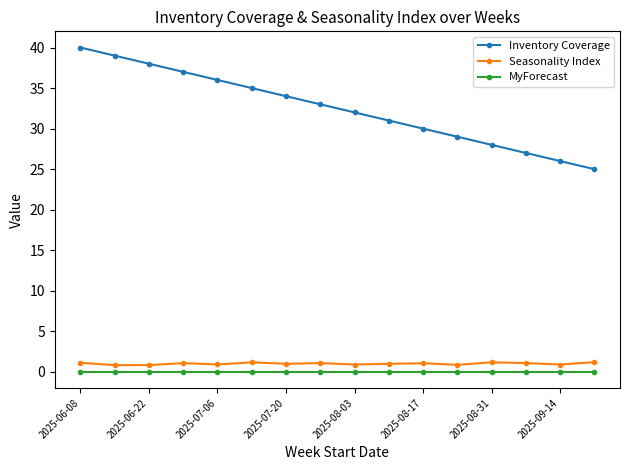

What is the highest value of the Inventory Coverage series?

40.0